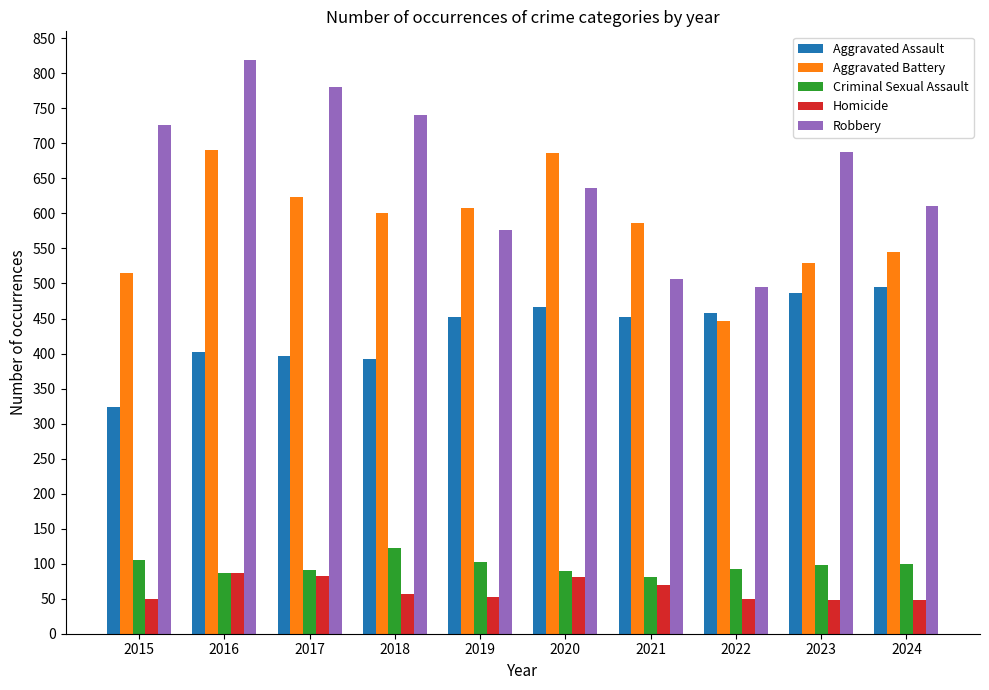

Where does the Criminal Sexual Assault series first go above 98?

2015